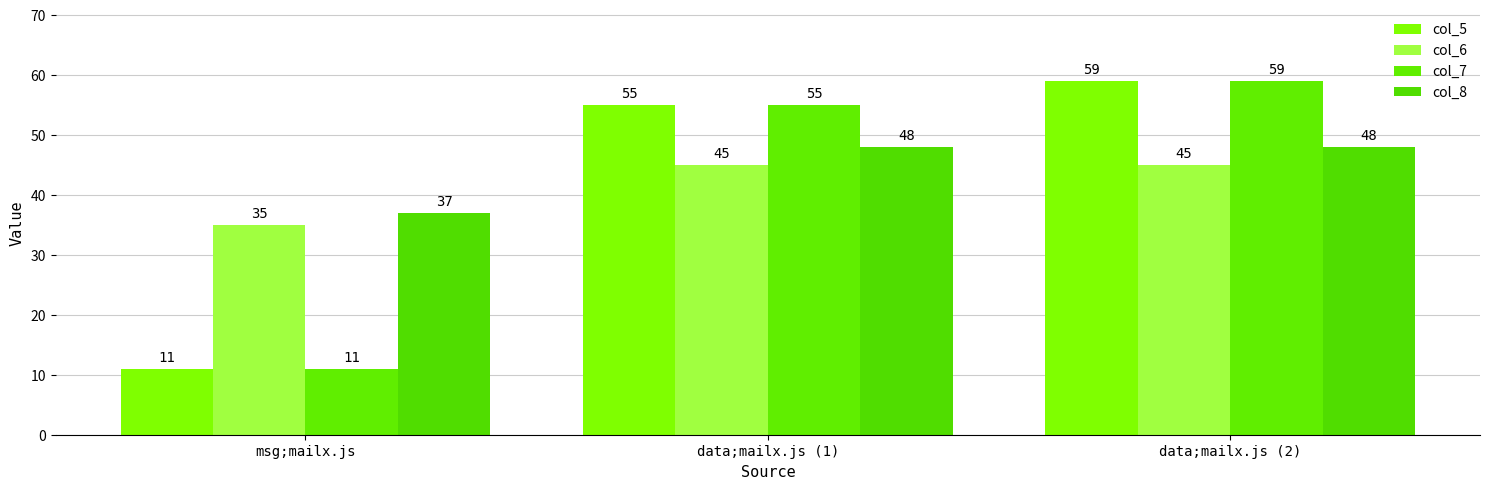

Is the value of col_8 at data;mailx.js (1) greater than the value of col_7 at data;mailx.js (2)?

No